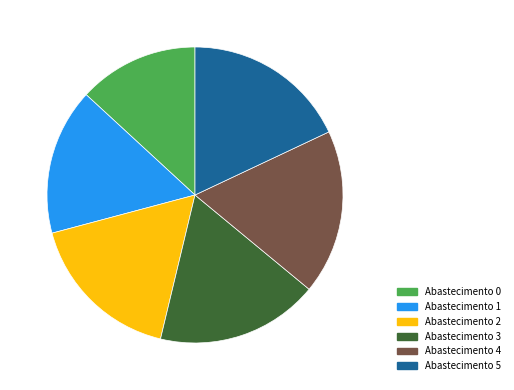

To the nearest percent, what is the difference between the largest and smallest slice percentages?

5%